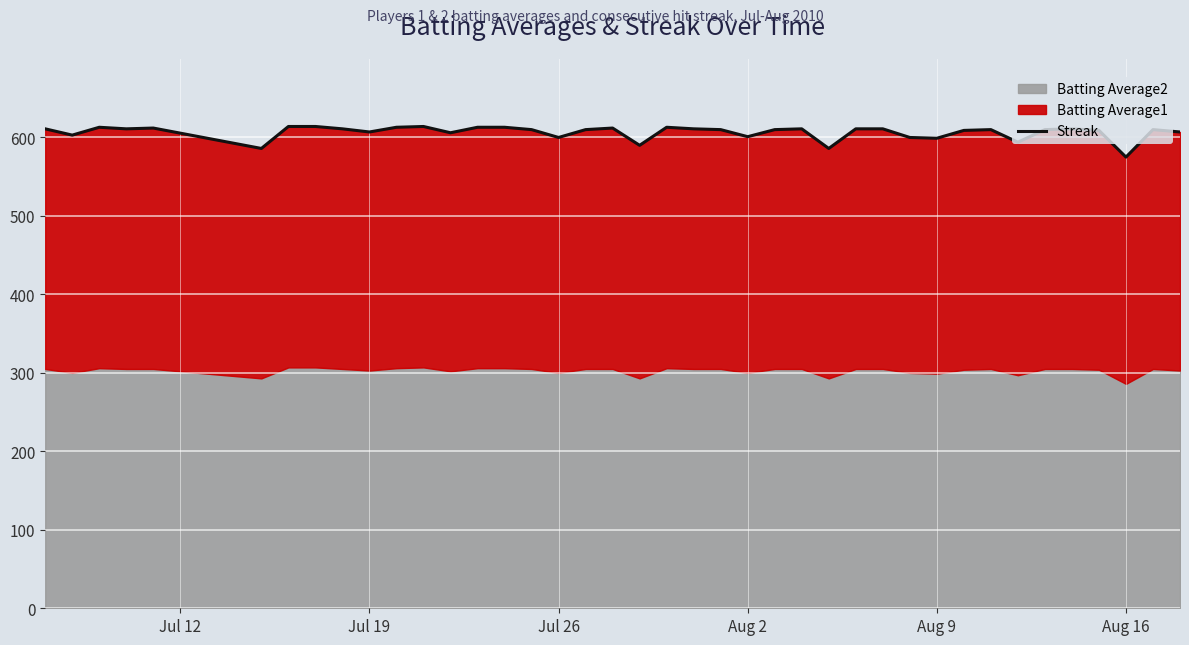

Does the chart display data point markers on the line(s)?

No